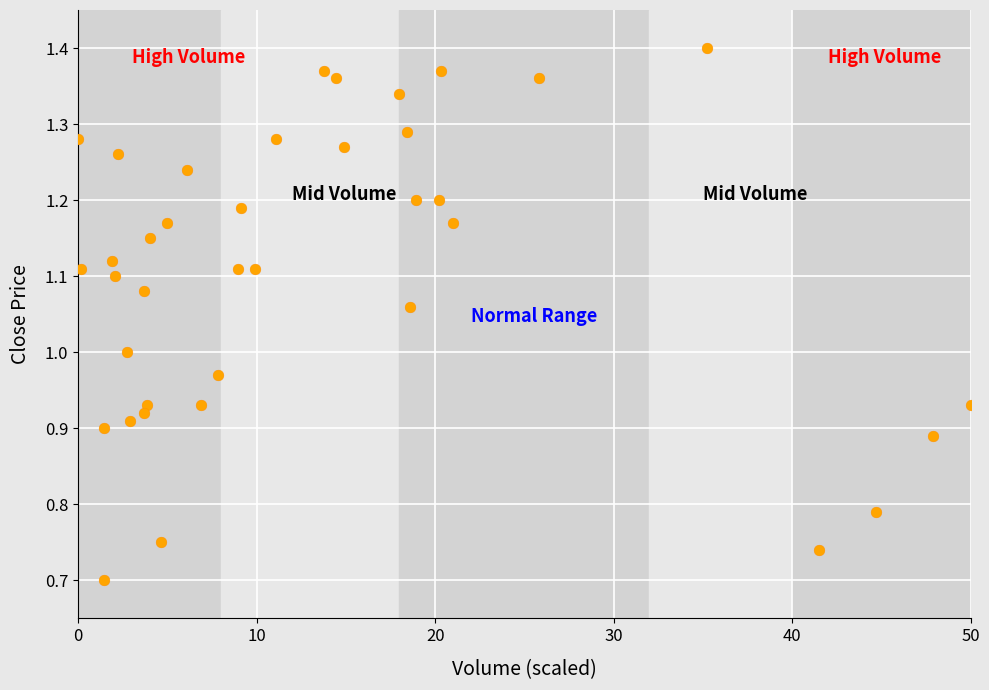

What is the range of X values (max minus min)?

50.0